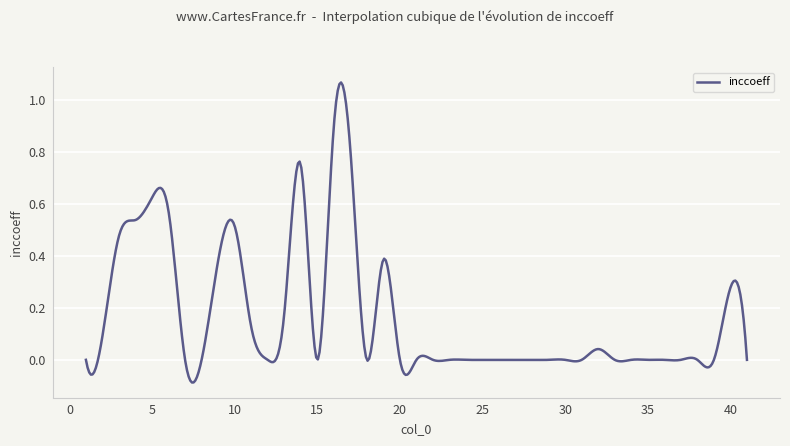

How many categories are shown in the chart?

400